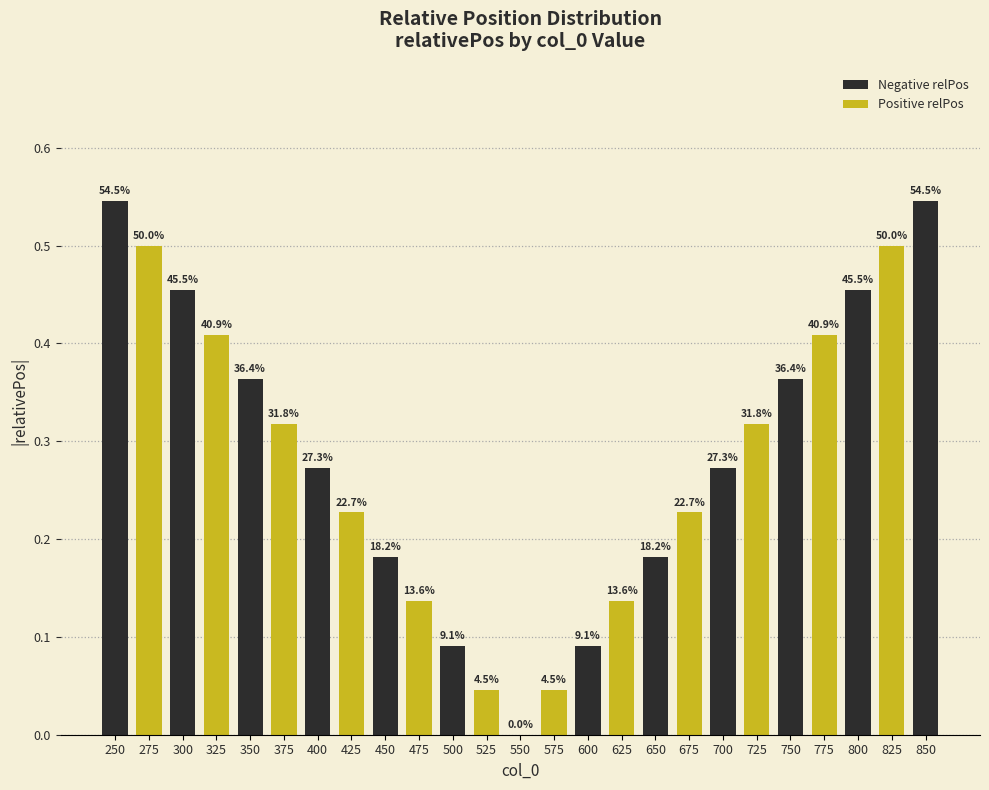

The Negative relPos series shows 0.5 at 250. True or false?

True